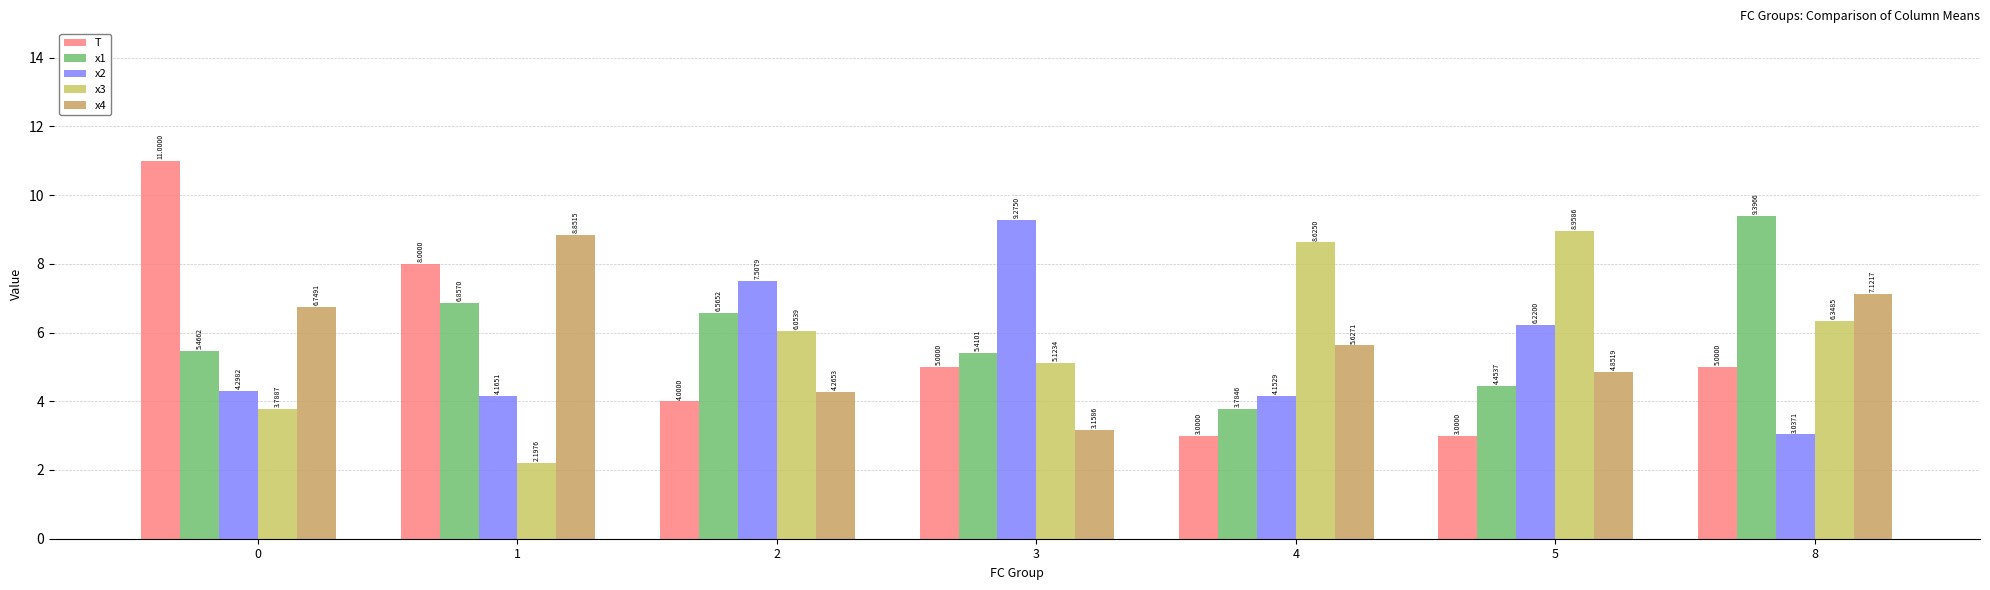

At how many categories does at least one series exceed 8?

6